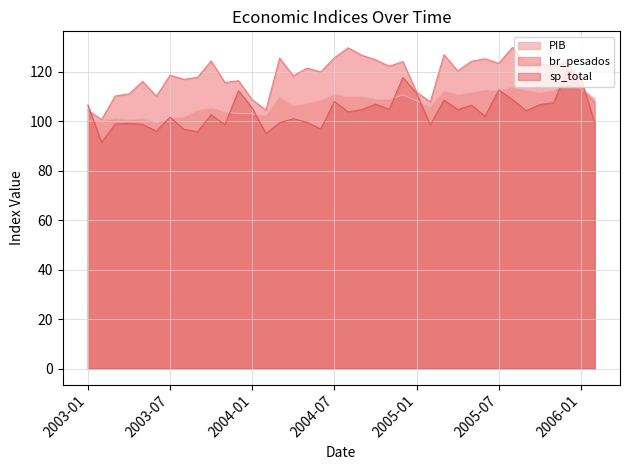

Which series has the largest total across all categories?

br_pesados